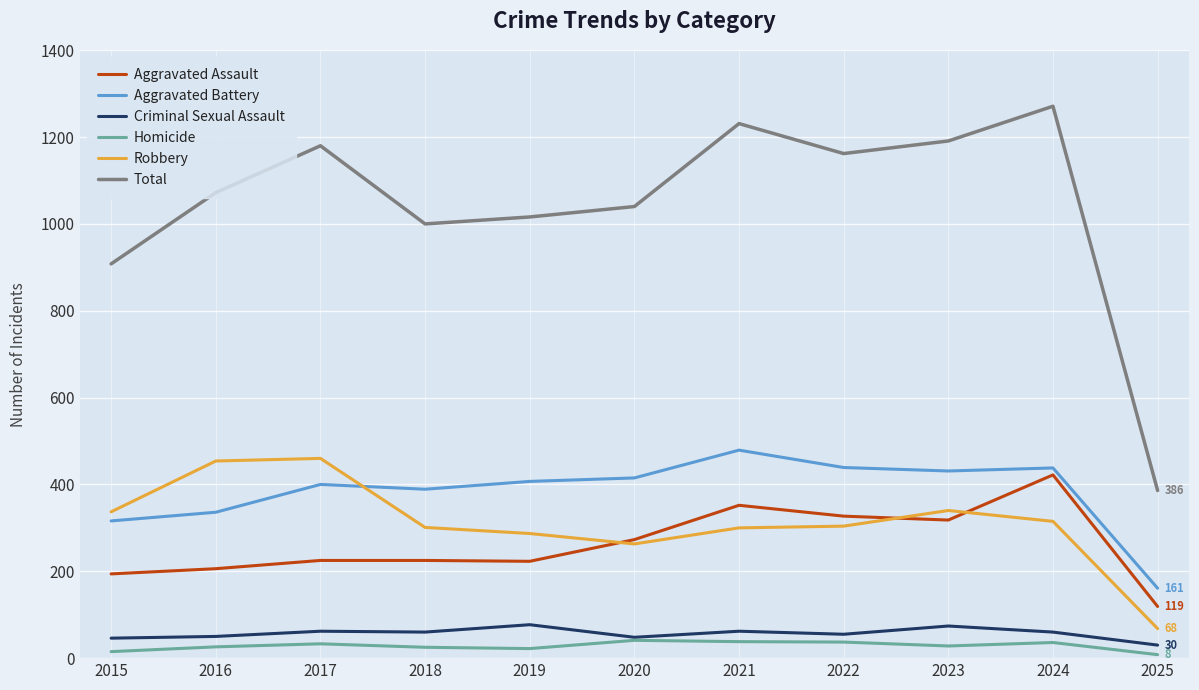

True or false: Aggravated Battery has more than 0 points higher than both neighbors.

True